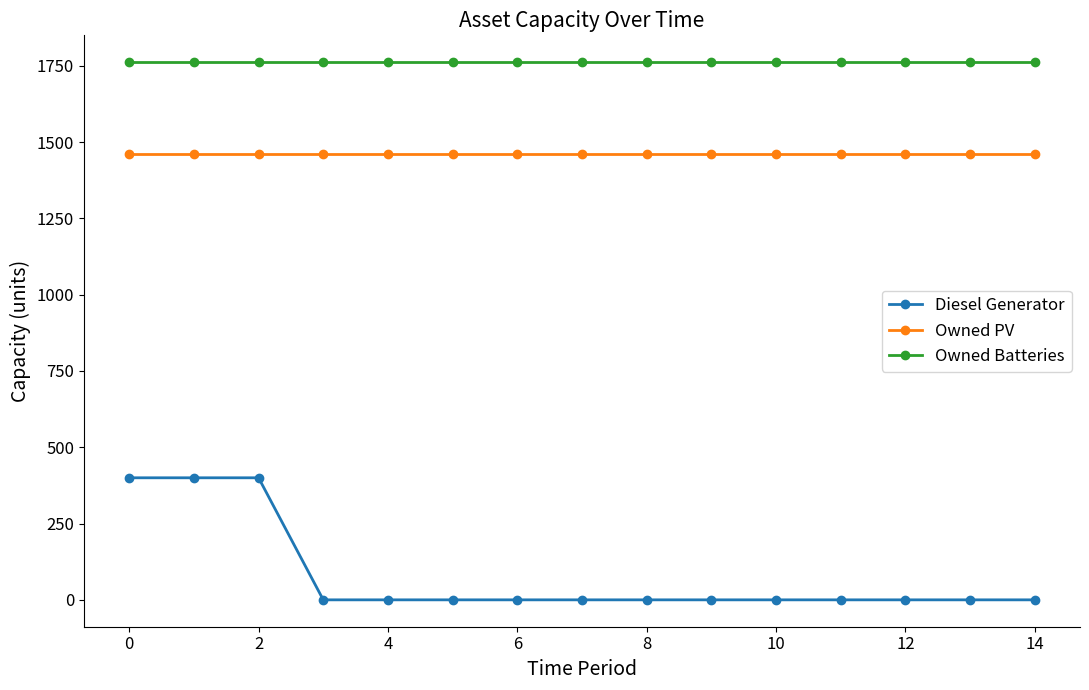

Is this an area chart (filled region under the line)?

No